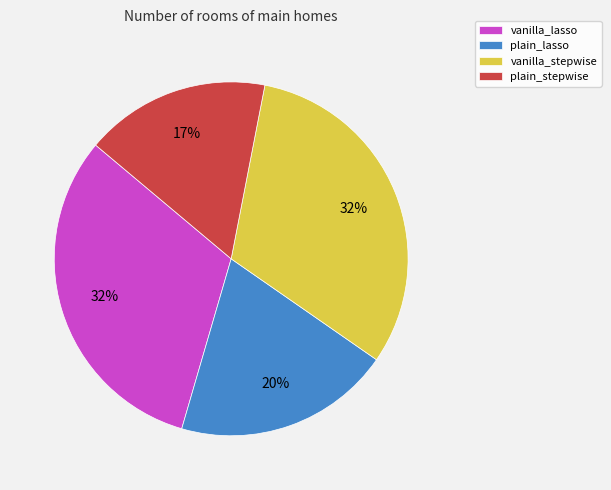

Count the number of slices in the pie.

4